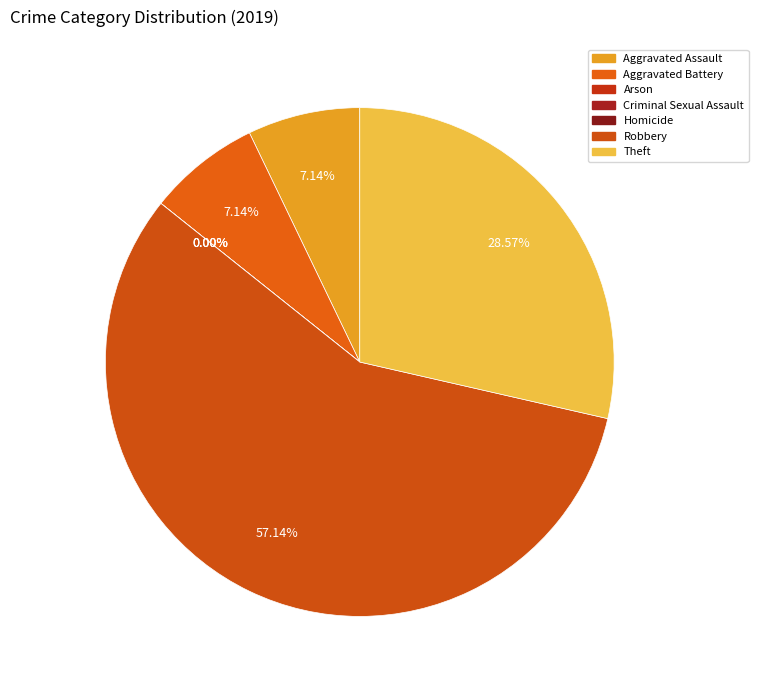

Which slice is the largest?

Robbery